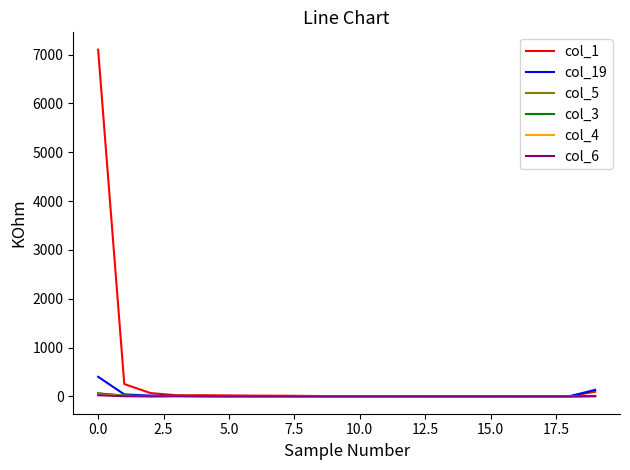

Which series has the widest spread of values?

col_1